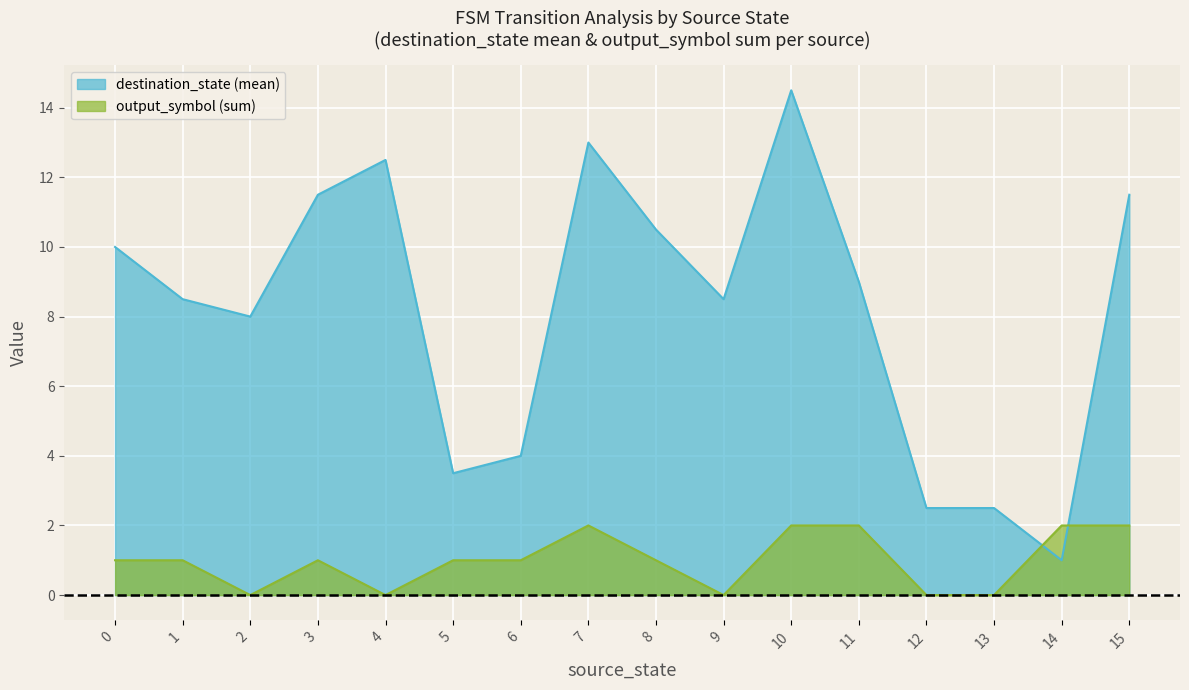

What is the approximate value of destination_state (mean) at 5?

3.5